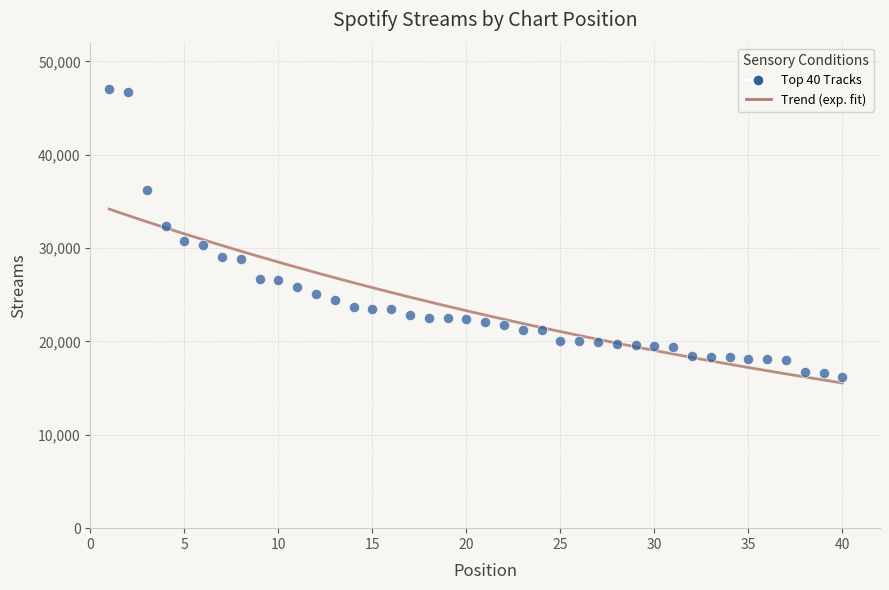

What is the range of Y values (max minus min)?

30779